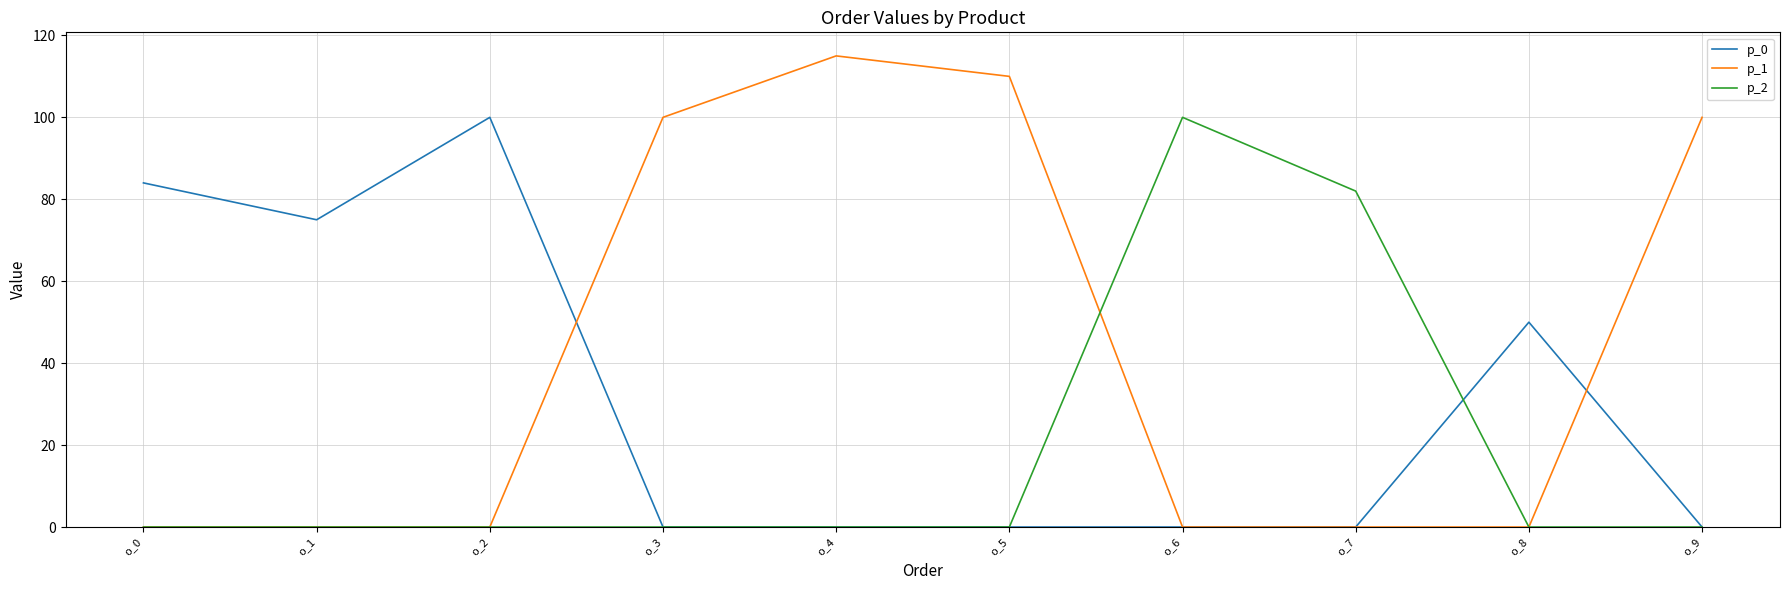

Which series has the largest total across all categories?

p_1